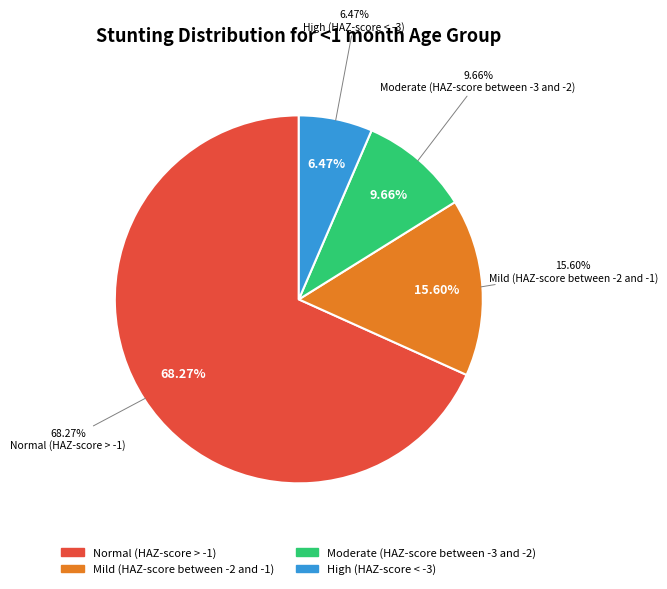

True or false: Moderate (HAZ-score between -3 and -2) accounts for 10% of the total.

True